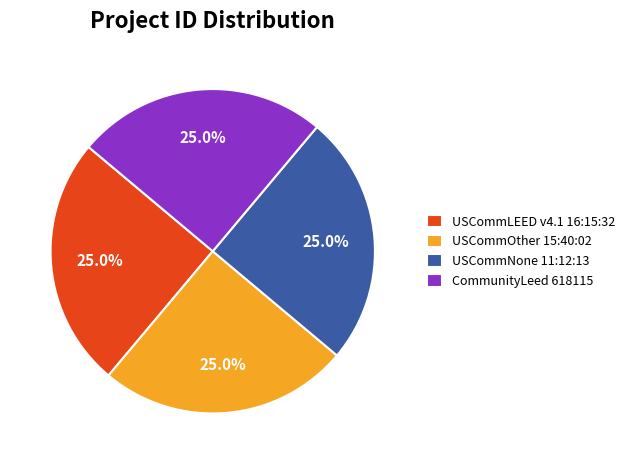

Approximately how many times larger is the value at USCommOther 15:40:02 compared to USCommLEED v4.1 16:15:32?

1.0